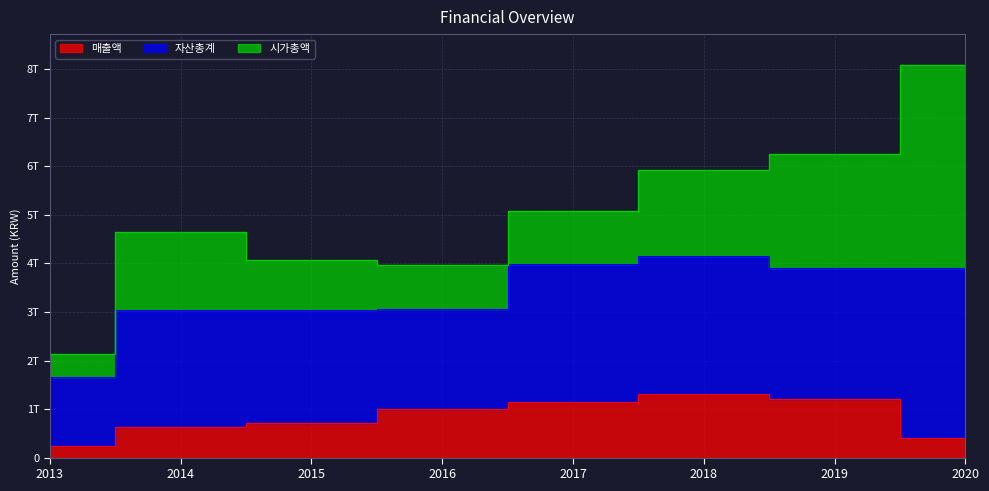

How many data points in 자산총계 are above 2693659191237?

3